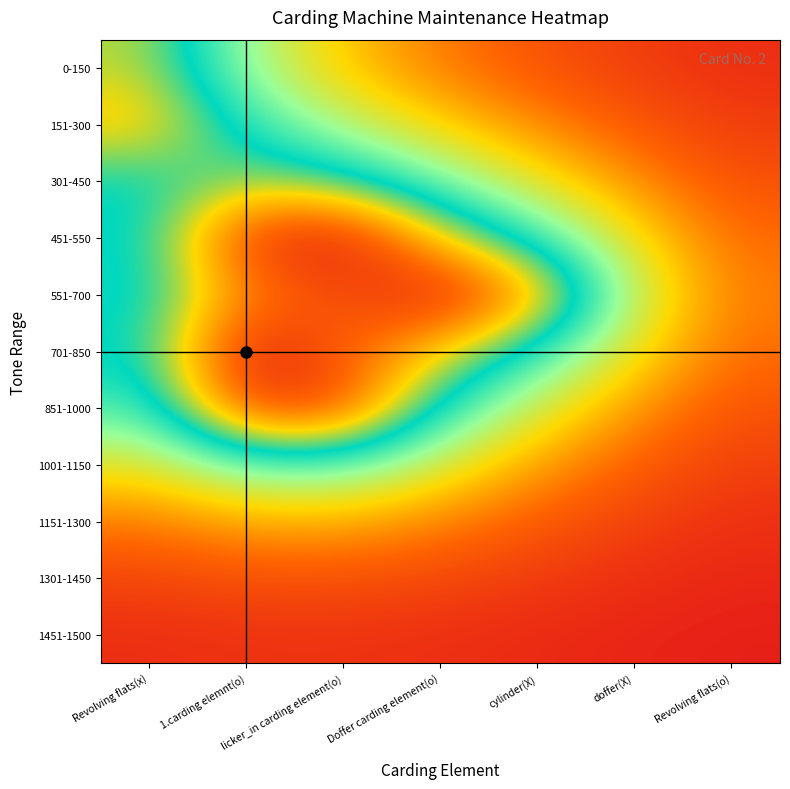

Reading left to right, transcribe all the data shown in this chart.

0-150: Revolving flats(x)=0.7	1.carding elemnt(o)=0.4	licker_in carding element(o)=0.3	Doffer carding element(o)=0.2	cylinder(X)=0.1	doffer(X)=0.1	Revolving flats(o)=0.0
151-300: Revolving flats(x)=0.8	1.carding elemnt(o)=0.5	licker_in carding element(o)=0.4	Doffer carding element(o)=0.3	cylinder(X)=0.2	doffer(X)=0.1	Revolving flats(o)=0.1
301-450: Revolving flats(x)=0.6	1.carding elemnt(o)=0.7	licker_in carding element(o)=0.6	Doffer carding element(o)=0.5	cylinder(X)=0.3	doffer(X)=0.2	Revolving flats(o)=0.1
451-550: Revolving flats(x)=0.6	1.carding elemnt(o)=0.9	licker_in carding element(o)=1.0	Doffer carding element(o)=0.7	cylinder(X)=0.5	doffer(X)=0.3	Revolving flats(o)=0.1
551-700: Revolving flats(x)=0.6	1.carding elemnt(o)=0.8	licker_in carding element(o)=0.9	Doffer carding element(o)=1.0	cylinder(X)=0.8	doffer(X)=0.4	Revolving flats(o)=0.2
701-850: Revolving flats(x)=0.6	1.carding elemnt(o)=1.0	licker_in carding element(o)=0.9	Doffer carding element(o)=0.7	cylinder(X)=0.5	doffer(X)=0.3	Revolving flats(o)=0.1
851-1000: Revolving flats(x)=0.5	1.carding elemnt(o)=0.9	licker_in carding element(o)=0.9	Doffer carding element(o)=0.5	cylinder(X)=0.3	doffer(X)=0.2	Revolving flats(o)=0.1
1001-1150: Revolving flats(x)=0.3	1.carding elemnt(o)=0.5	licker_in carding element(o)=0.5	Doffer carding element(o)=0.3	cylinder(X)=0.2	doffer(X)=0.1	Revolving flats(o)=0.1
1151-1300: Revolving flats(x)=0.2	1.carding elemnt(o)=0.2	licker_in carding element(o)=0.2	Doffer carding element(o)=0.2	cylinder(X)=0.1	doffer(X)=0.1	Revolving flats(o)=0.0
1301-1450: Revolving flats(x)=0.1	1.carding elemnt(o)=0.1	licker_in carding element(o)=0.1	Doffer carding element(o)=0.1	cylinder(X)=0.1	doffer(X)=0.0	Revolving flats(o)=0.0
1451-1500: Revolving flats(x)=0.0	1.carding elemnt(o)=0.0	licker_in carding element(o)=0.0	Doffer carding element(o)=0.0	cylinder(X)=0.0	doffer(X)=0.0	Revolving flats(o)=0.0